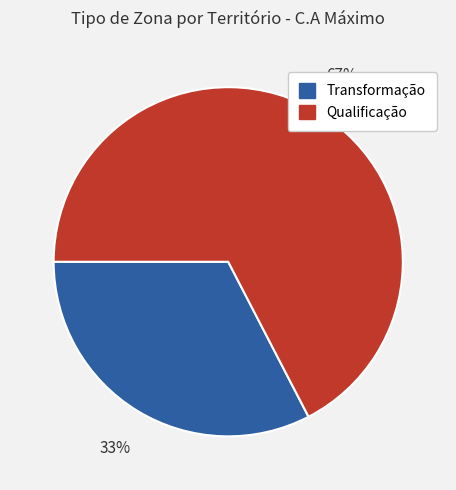

Is there a majority slice in this chart?

Yes